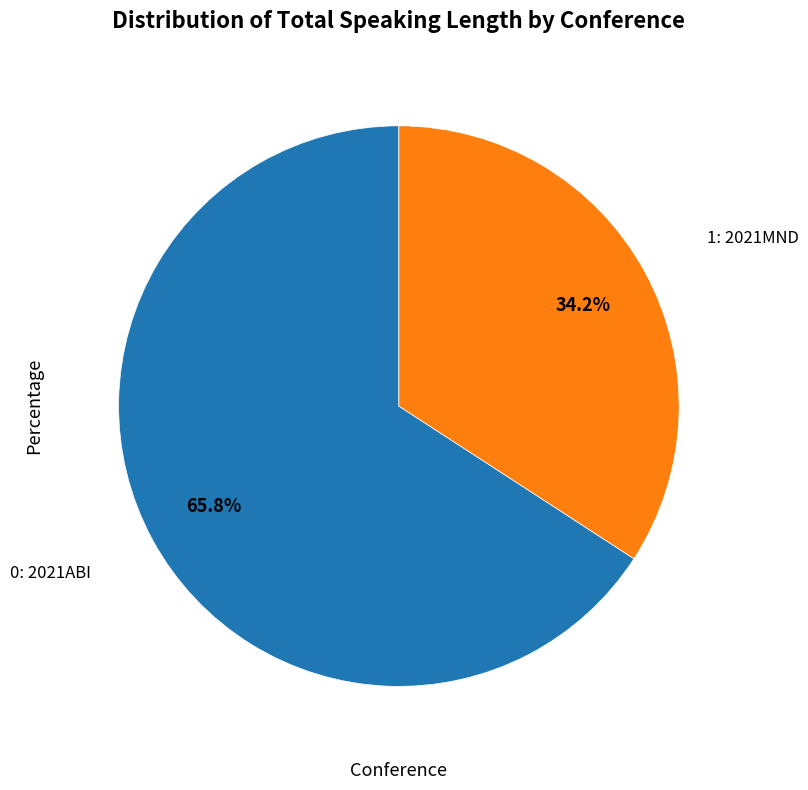

How many slices are in this pie chart?

2